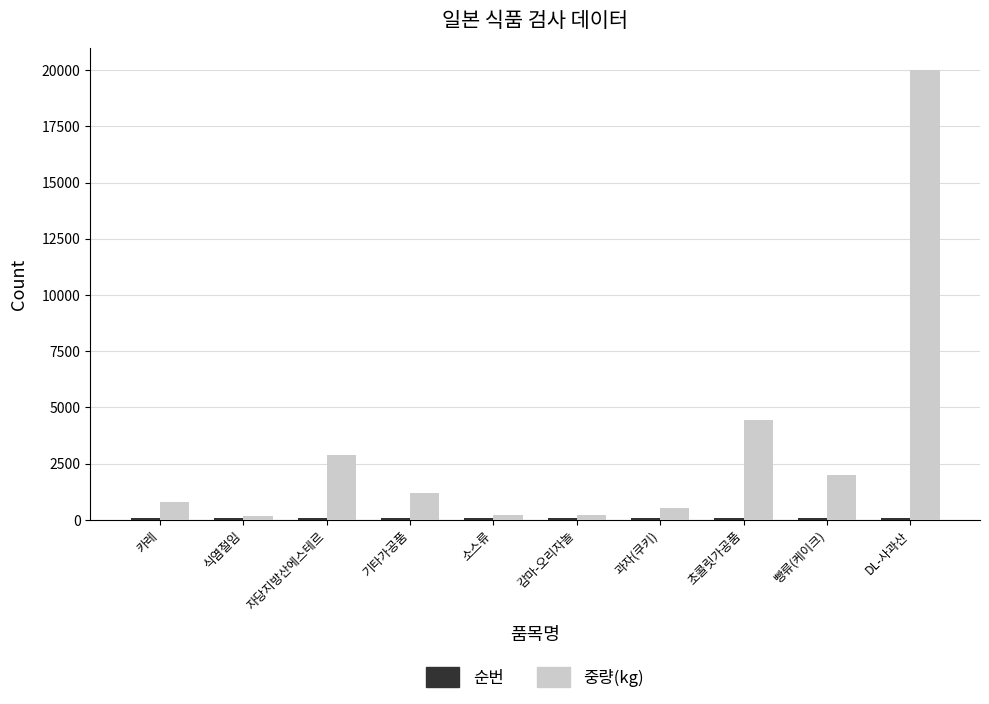

Between 감마-오리자놀 and 초콜릿가공품, which series saw the biggest shift?

중량(kg)